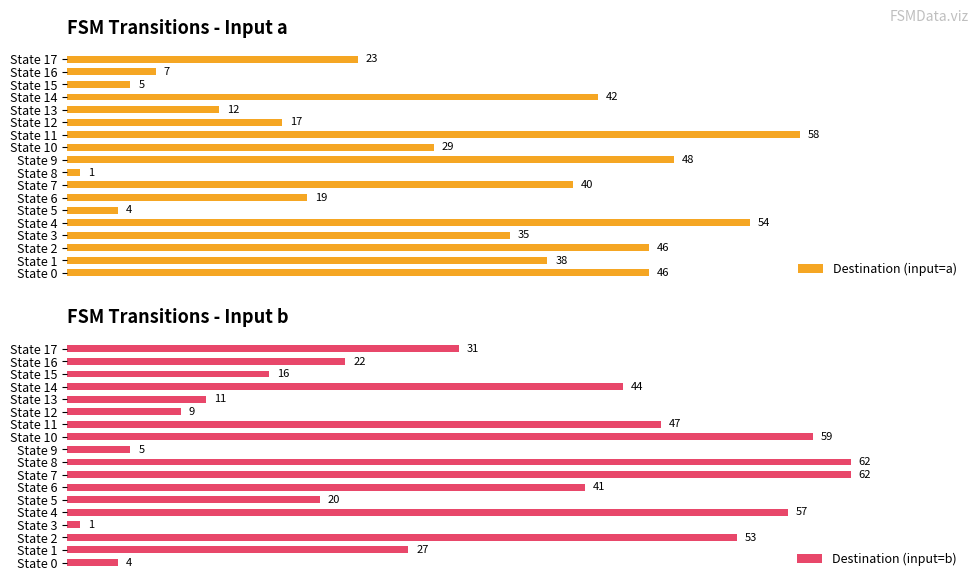

Where is Destination (input=a) nearest to the value 29?

State 10